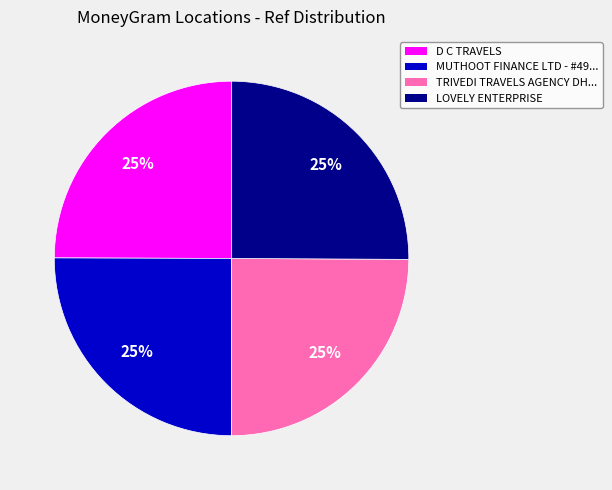

Is there any slice that represents more than half of the pie?

No